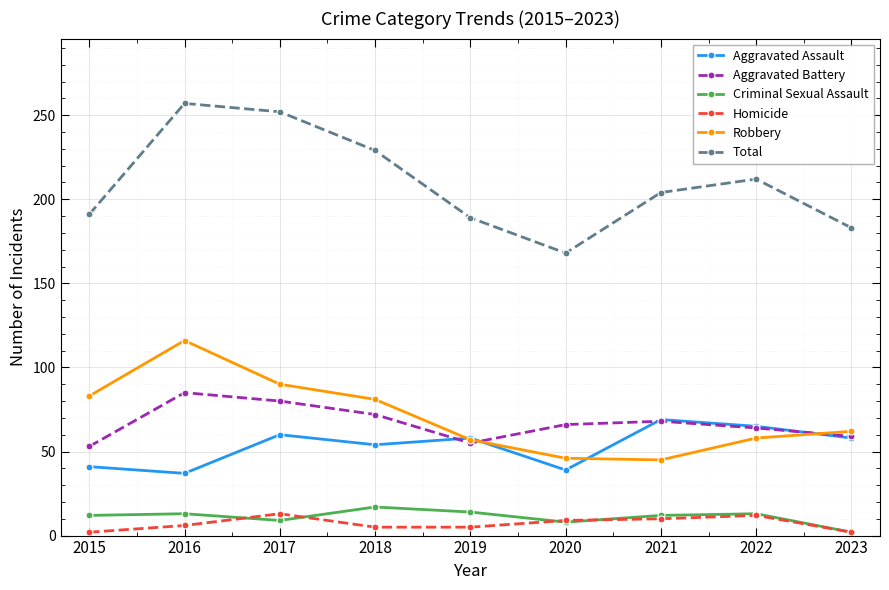

True or false: Aggravated Battery and Criminal Sexual Assault cross at least once.

False